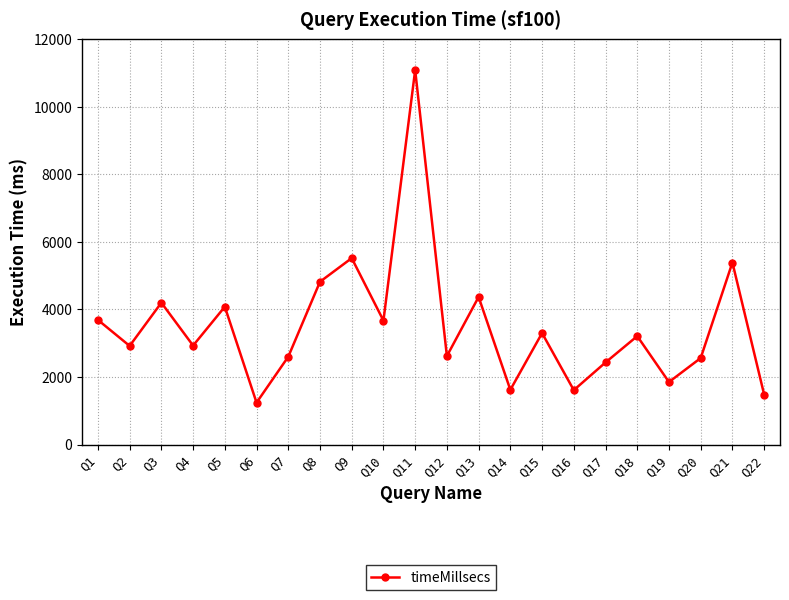

What is the change in value from Q18 to Q21?

+2180